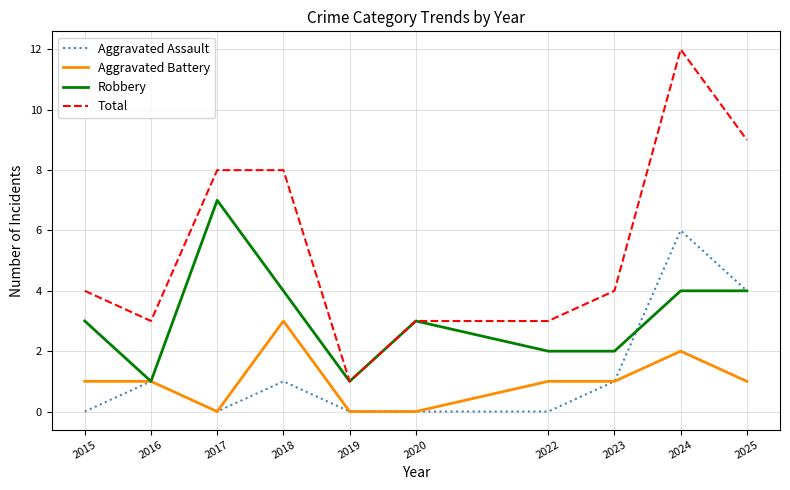

The value of Total at 2019 is 1. True or false?

True